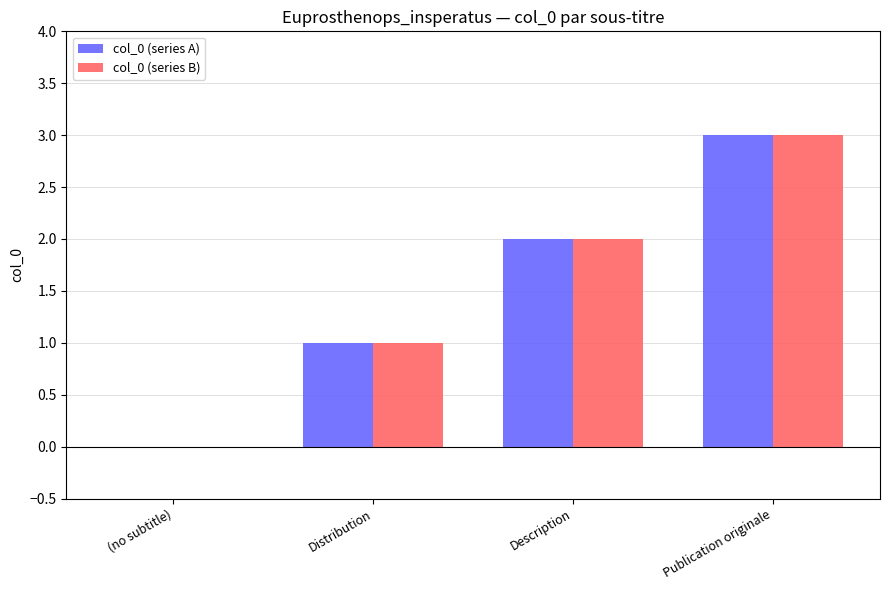

Is the value of col_0 (series A) at Publication originale greater than the value of col_0 (series B) at (no subtitle)?

Yes